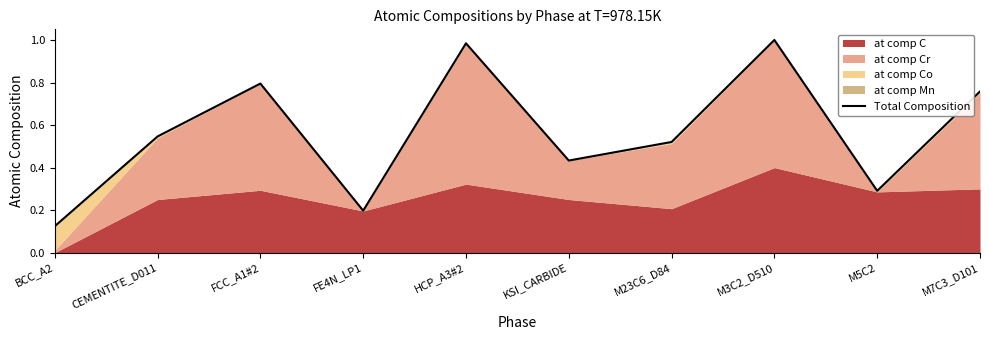

What is the label of the 7th point from the right?

FE4N_LP1